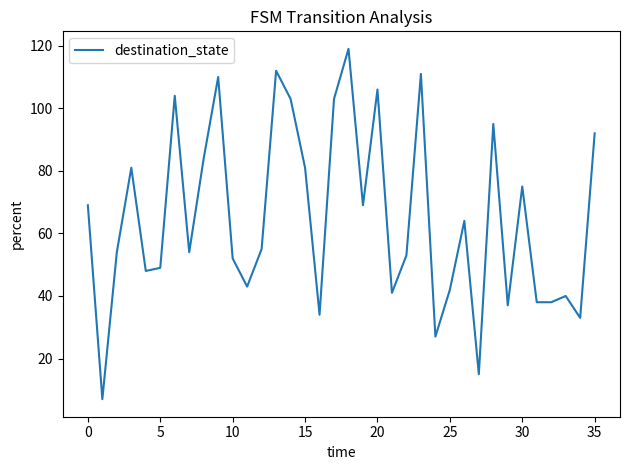

What is the greatest value displayed?

119